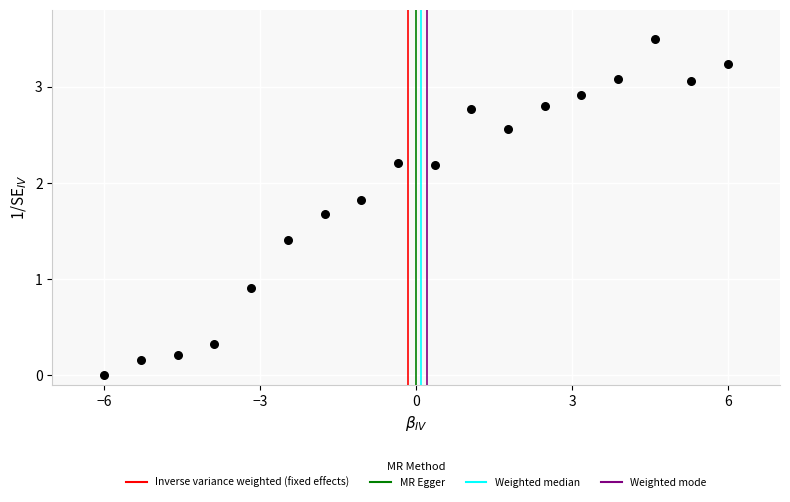

What is the range of Y values (max minus min)?

3.5